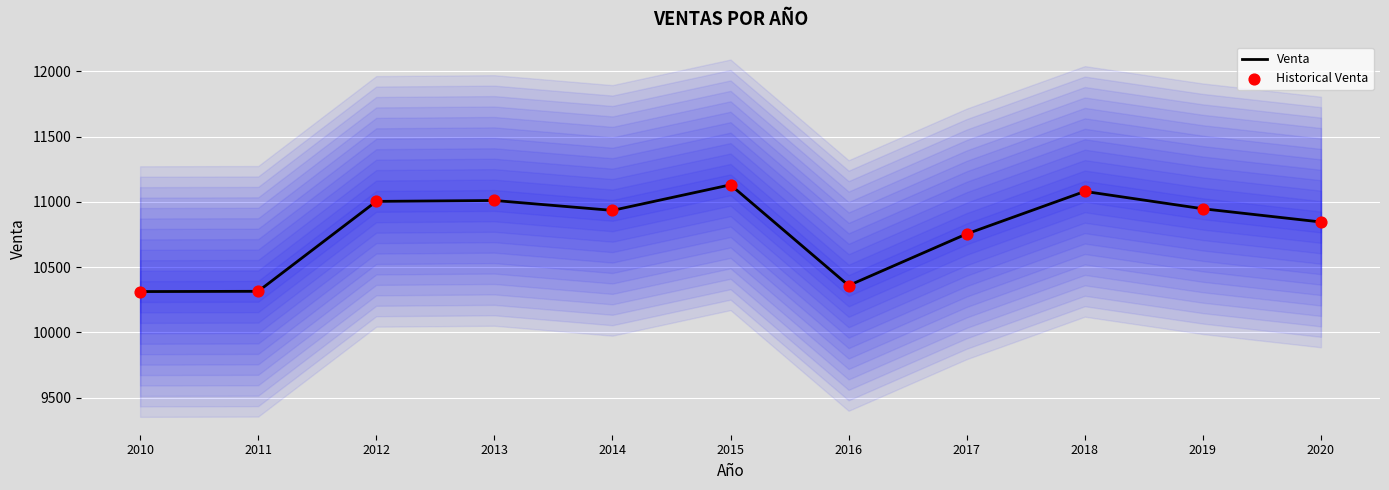

Which series reaches the maximum Y coordinate?

Venta